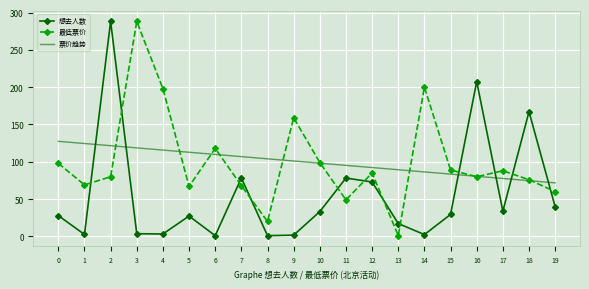

The 想去人数 series shows 1.0 at 6. True or false?

True